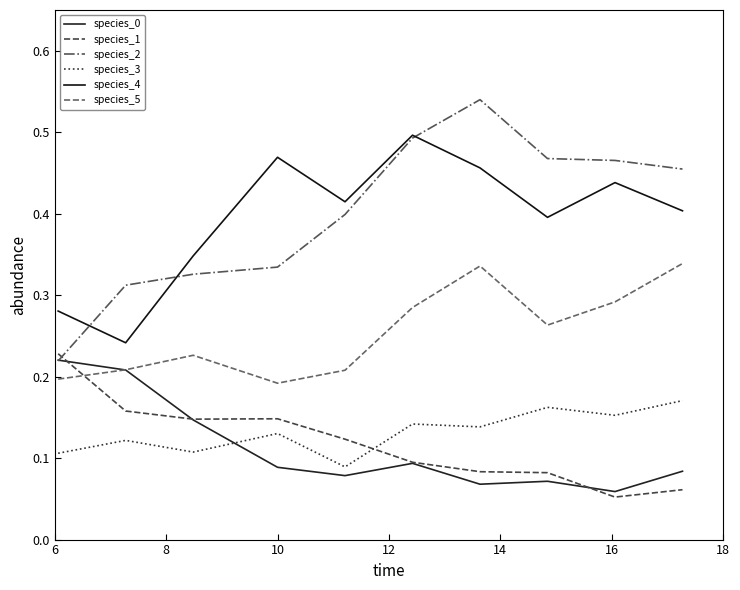

How many lines are shown in the chart?

6